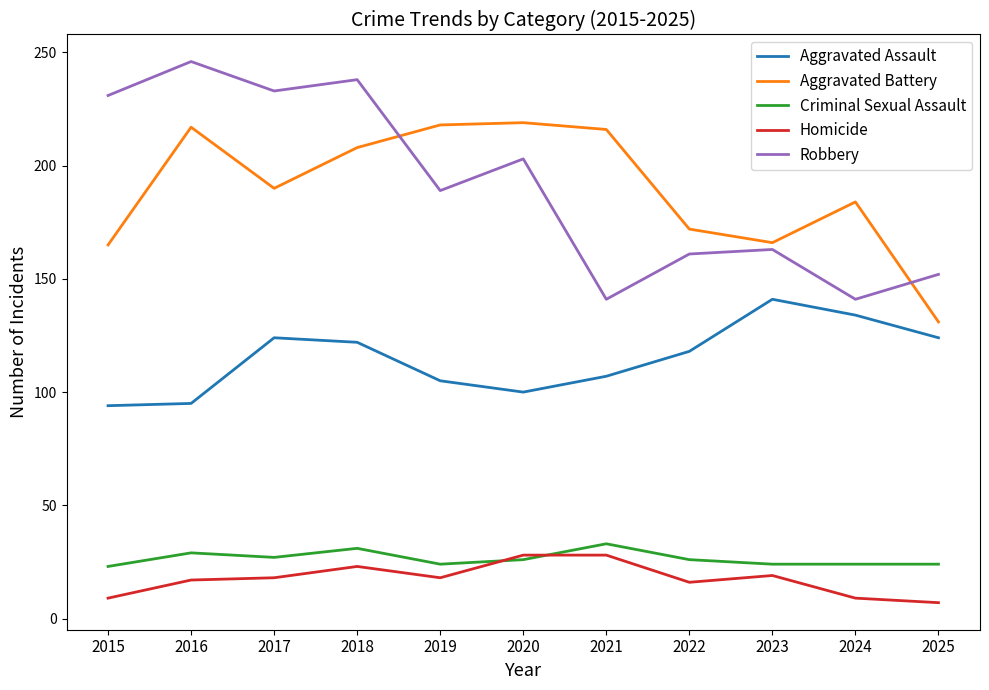

True or false: Aggravated Assault and Homicide cross at least once.

False